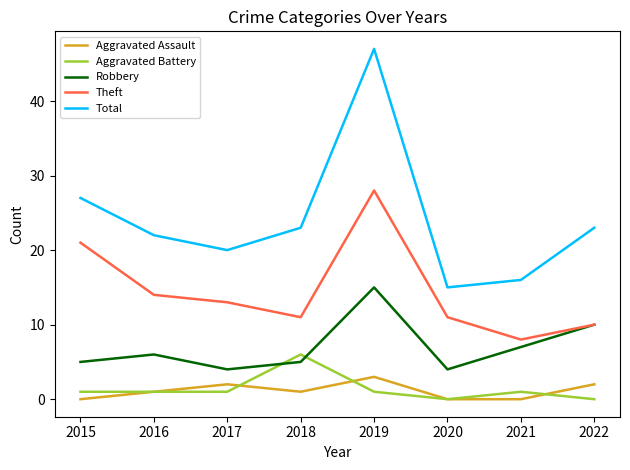

What is the average value of the Total series?

24